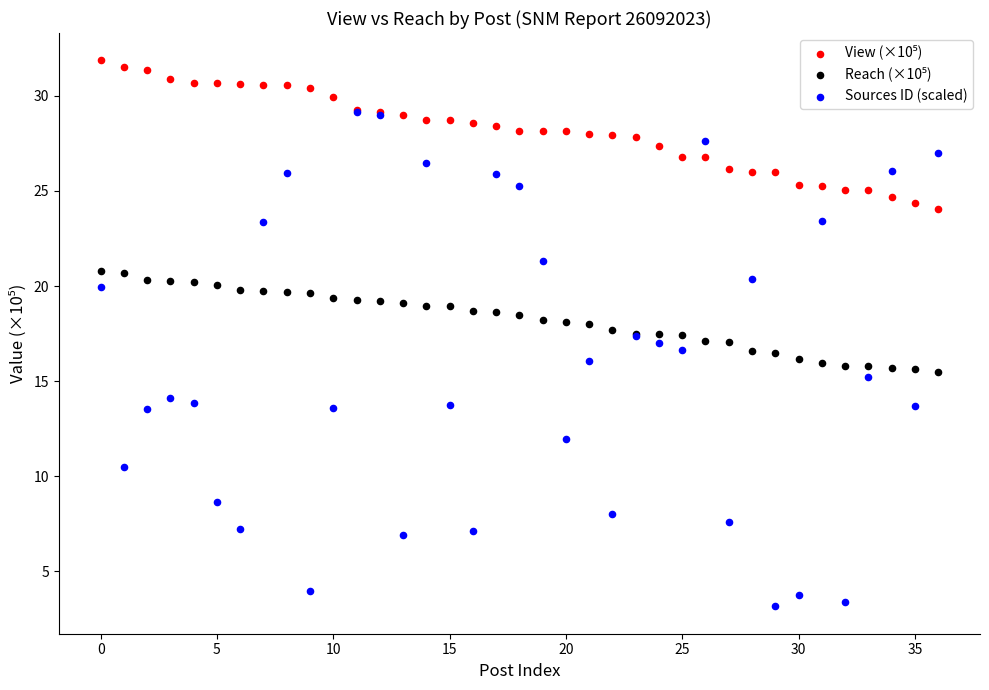

Which series contains the lowest Y value?

Sources ID (scaled)